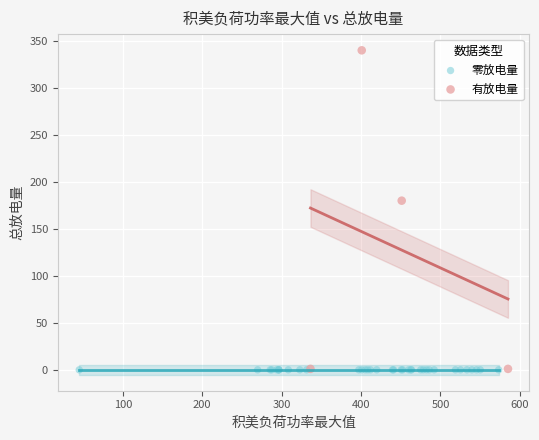

Which series contains the highest Y value?

有放电量